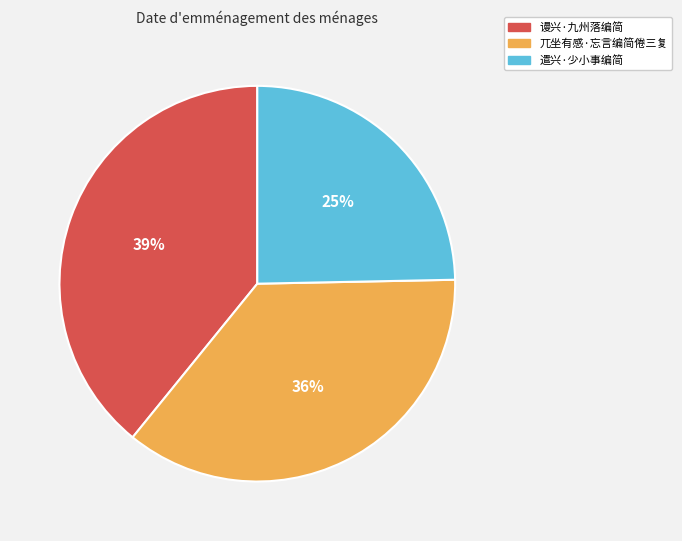

What percentage is the 谩兴·九州落编简 slice, to the nearest percent?

39%